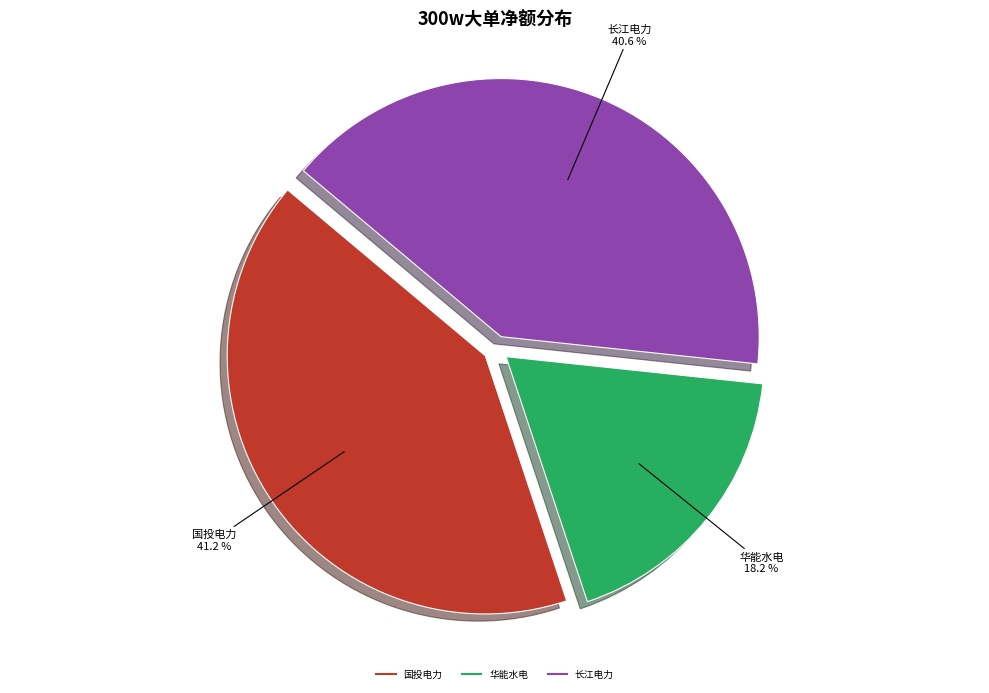

Is there any slice that represents more than half of the pie?

No